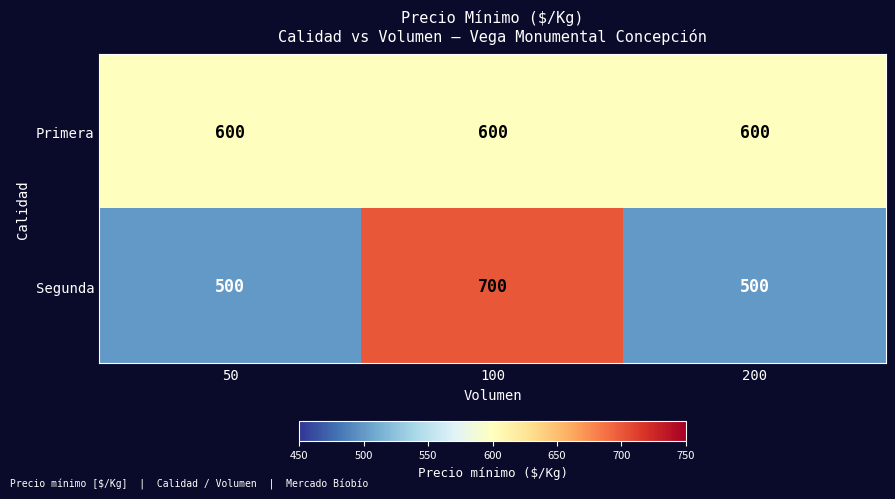

What is the smallest value displayed?

500